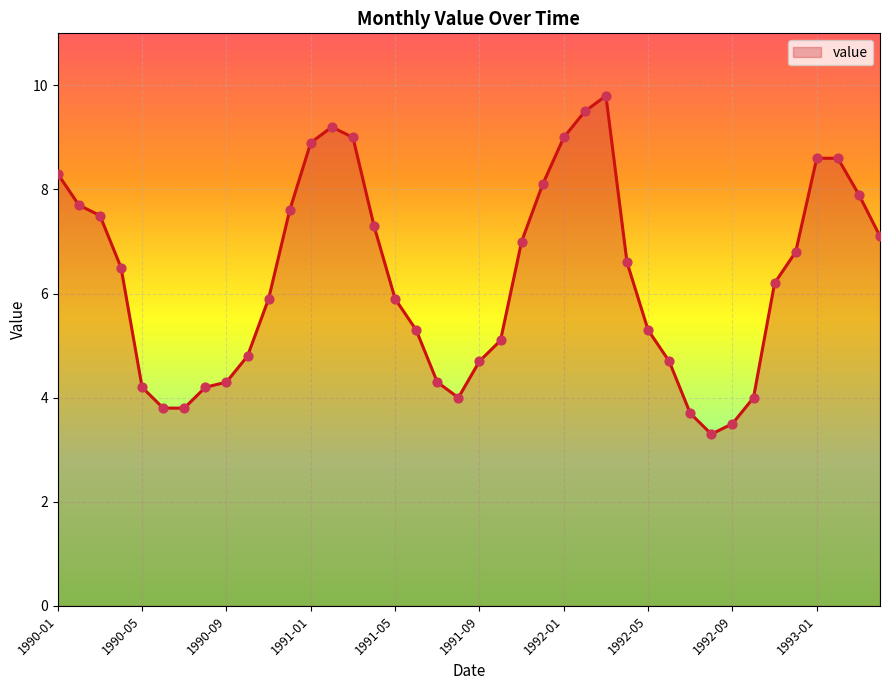

What is the smallest value displayed?

3.3